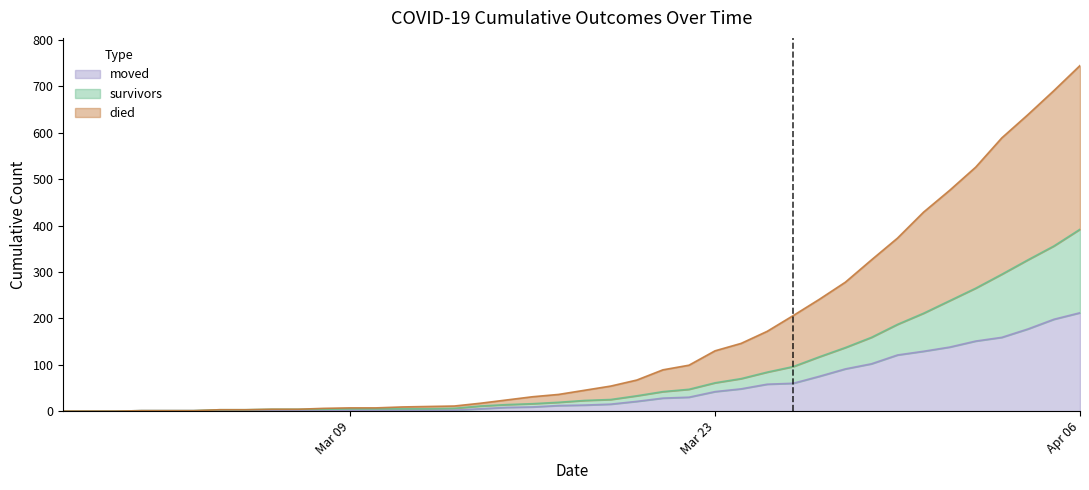

What is the approximate value of survivors at 2020-03-04?

3